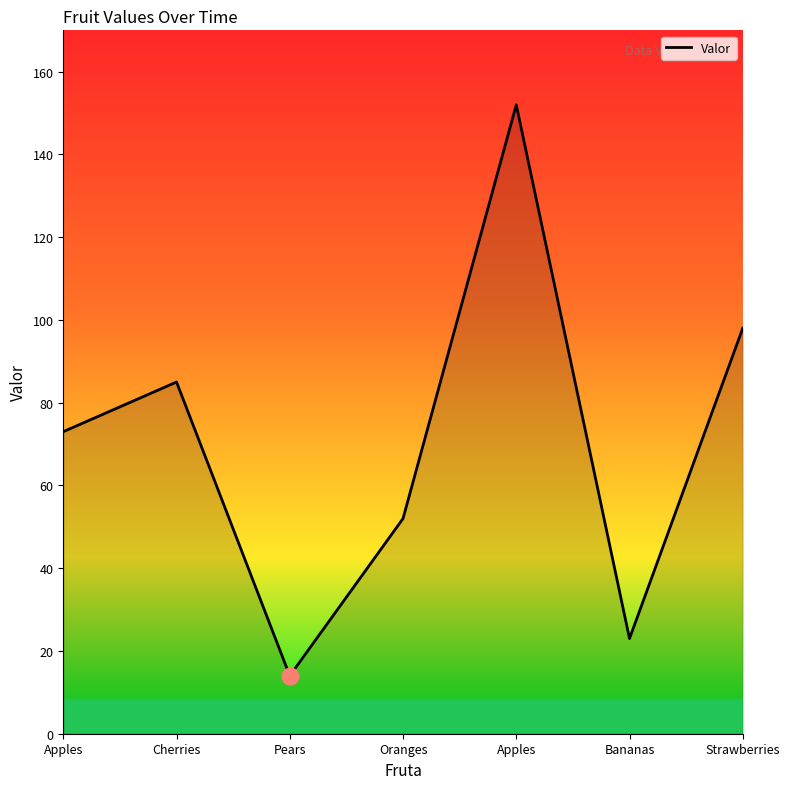

Is this an area chart (filled region under the line)?

Yes